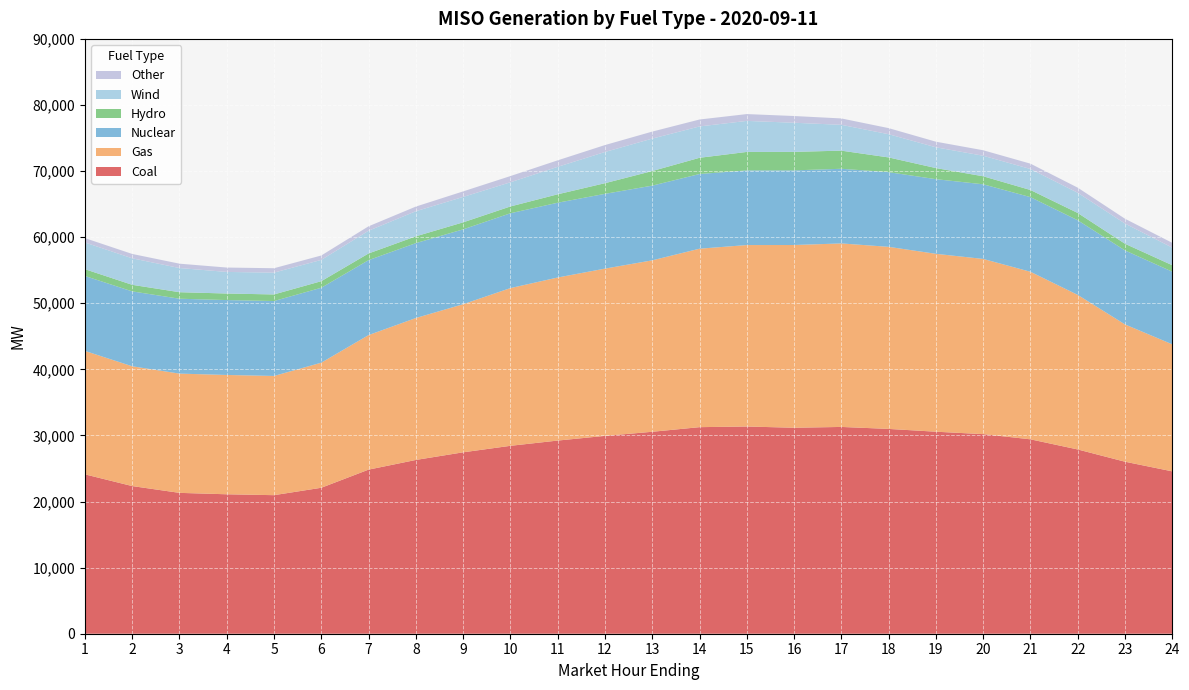

Reading right to left, extract all data points from this chart.

Coal: 24564.0	26023.3	27878.0	29412.9	30199.0	30564.1	30988.8	31286.3	31164.5	31351.6	31253.6	30554.6	29933.5	29225.1	28430.2	27447.8	26291.8	24827.2	22084.1	20963.1	21098.2	21311.6	22341.1	24114.2
Gas: 19219.2	20773.7	23386.0	25350.1	26508.4	26916.0	27548.2	27765.5	27649.9	27454.5	27002.9	25938.7	25307.7	24672.4	23864.2	22407.9	21474.2	20358.2	18925.6	18037.3	18051.8	18044.3	18124.3	18675.7
Nuclear: 10993.8	11196.3	11294.0	11294.3	11293.1	11295.5	11298.9	11296.5	11293.2	11296.6	11299.5	11304.7	11314.7	11315.4	11323.8	11327.1	11334.5	11340.8	11339.0	11338.7	11333.4	11331.8	11332.7	11339.1
Hydro: 973.1	1008.1	1099.2	1076.7	1212.3	1677.8	2228.4	2742.8	2798.2	2795.3	2453.5	2206.8	1610.6	1273.8	1027.7	1059.8	1027.5	1007.9	991.9	994.2	990.9	986.0	993.2	1026.3
Wind: 2662.5	3055.7	3058.6	3177.6	3105.0	3142.3	3513.2	3905.6	4404.9	4693.0	4743.6	4908.0	4720.9	4155.6	3657.8	3844.9	3797.9	3439.5	3221.2	3302.0	3264.4	3656.1	4010.7	4041.0
Other: 725.5	727.9	773.3	808.8	832.1	849.0	920.6	968.2	1019.8	1033.4	1049.5	1060.4	1049.3	982.2	940.4	837.5	702.2	671.9	667.2	665.0	664.9	660.6	659.6	661.4